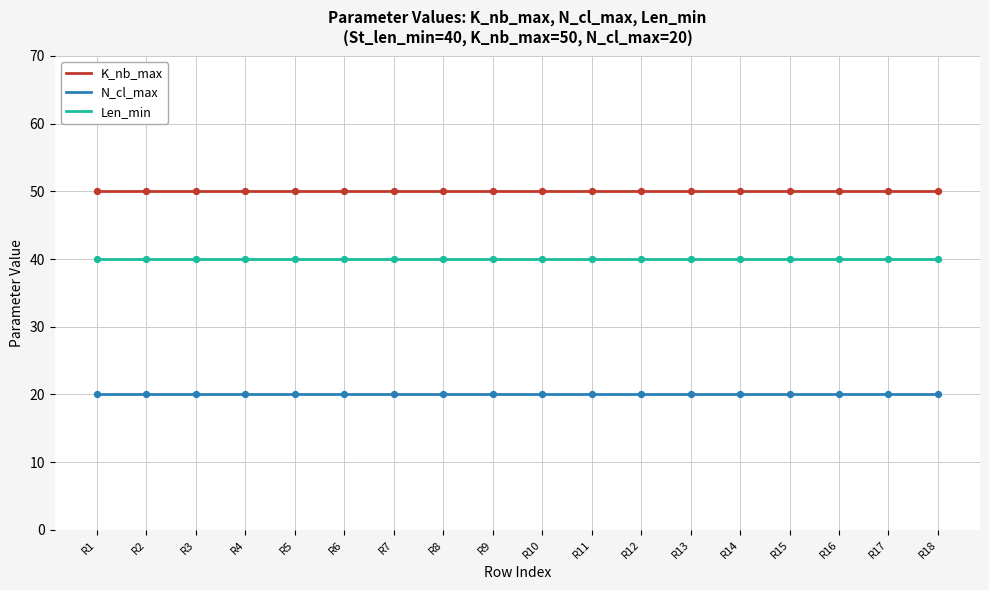

True or false: N_cl_max and Len_min intersect in this chart.

False